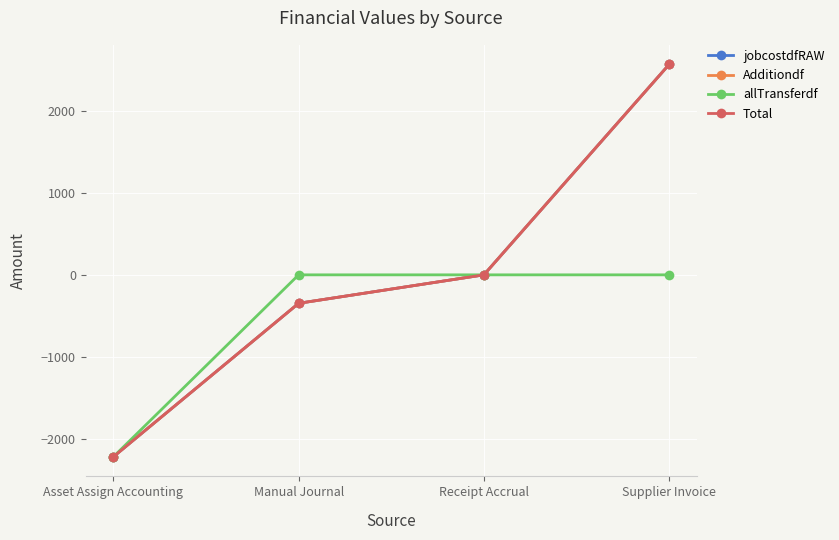

Is this an area chart (filled region under the line)?

No